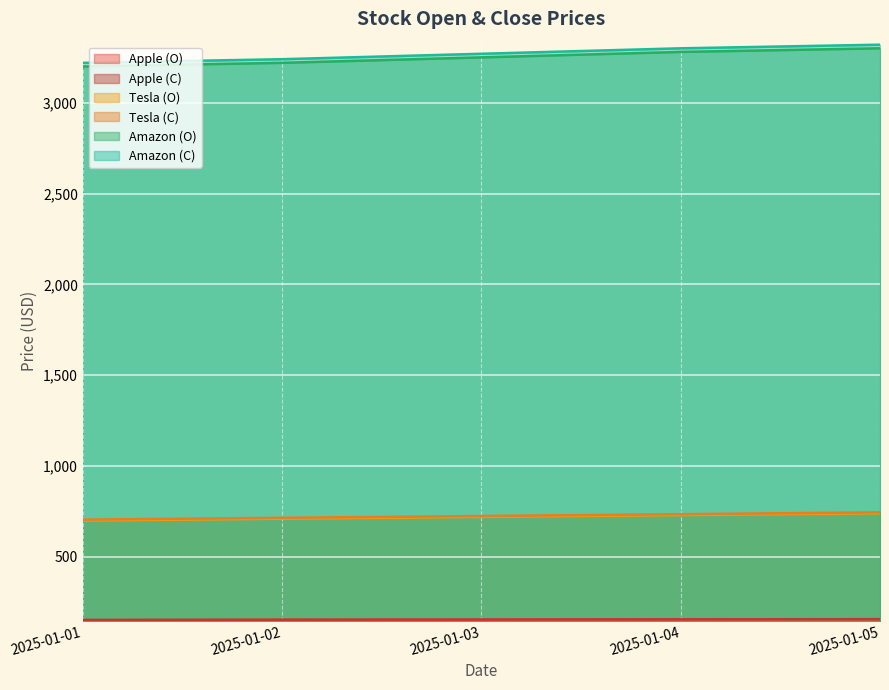

True or false: Apple (C) and Tesla (C) intersect in this chart.

False